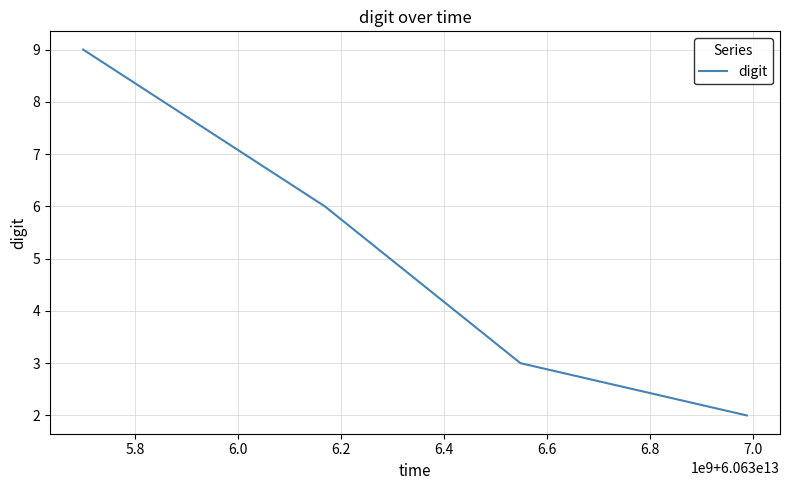

What is the difference between the maximum and minimum values?

7